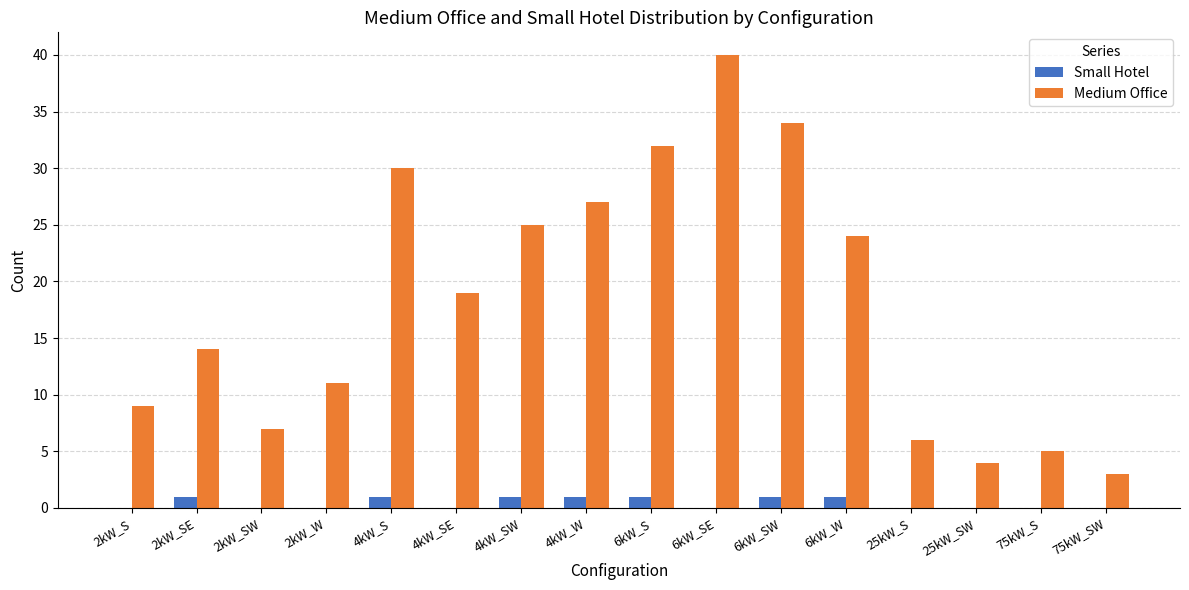

Does the chart contain stacked bars?

No